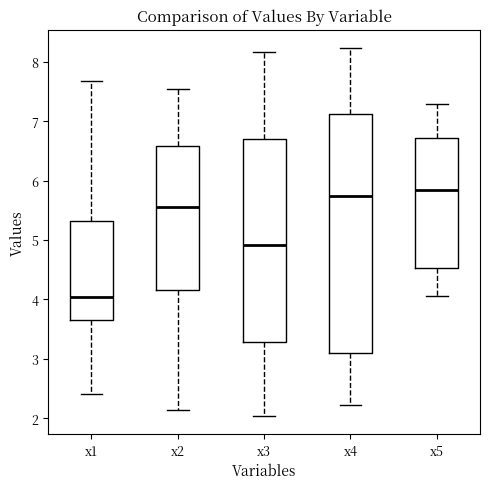

Which box has the lowest median line?

x1